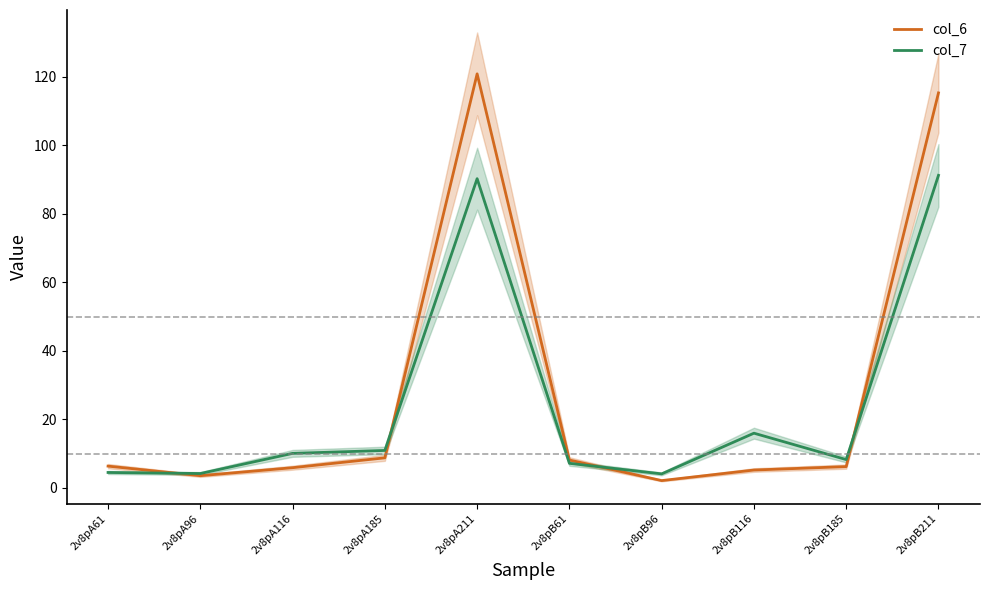

Which series has the largest range (max minus min)?

col_6